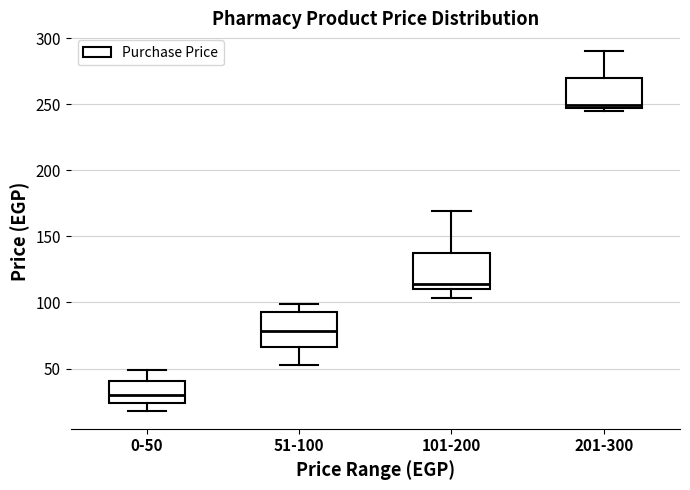

Which box has the lowest median line?

0-50